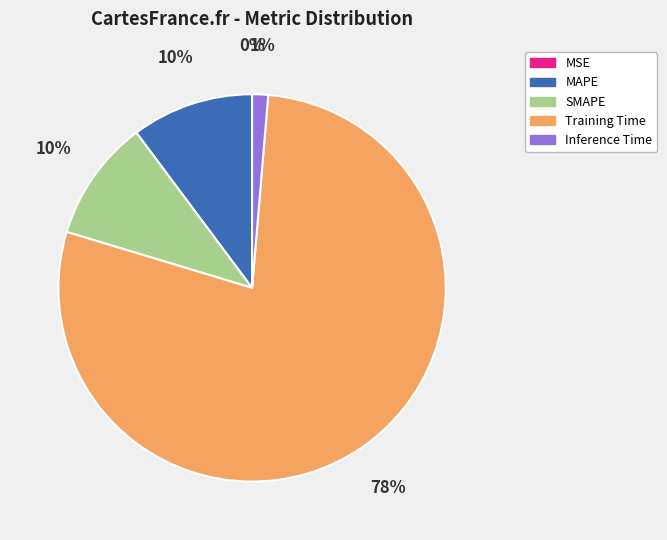

To the nearest percent, what is the average slice percentage?

20%